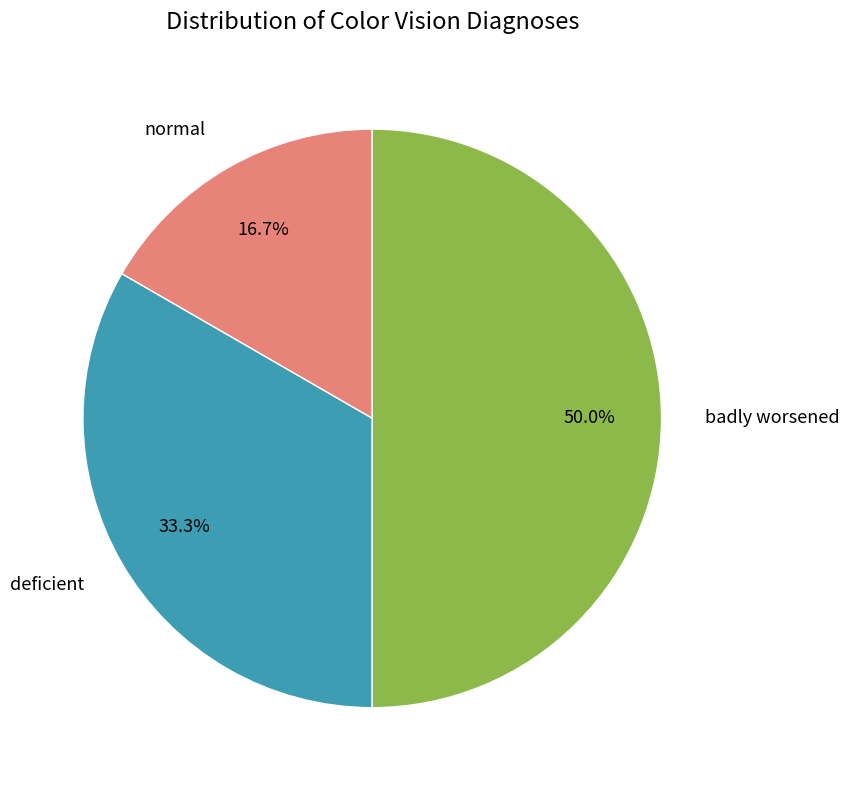

Which category has the smallest portion of the pie?

normal